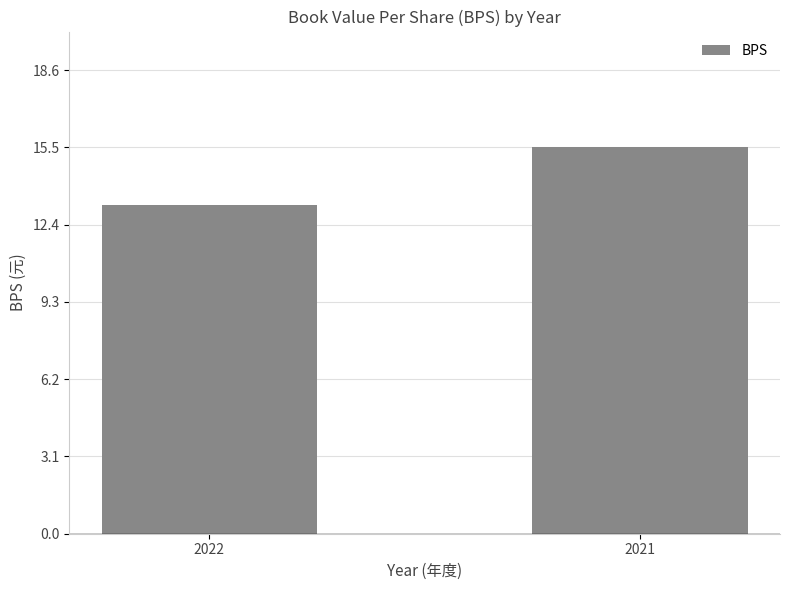

At which label is the value closest to 14?

2022